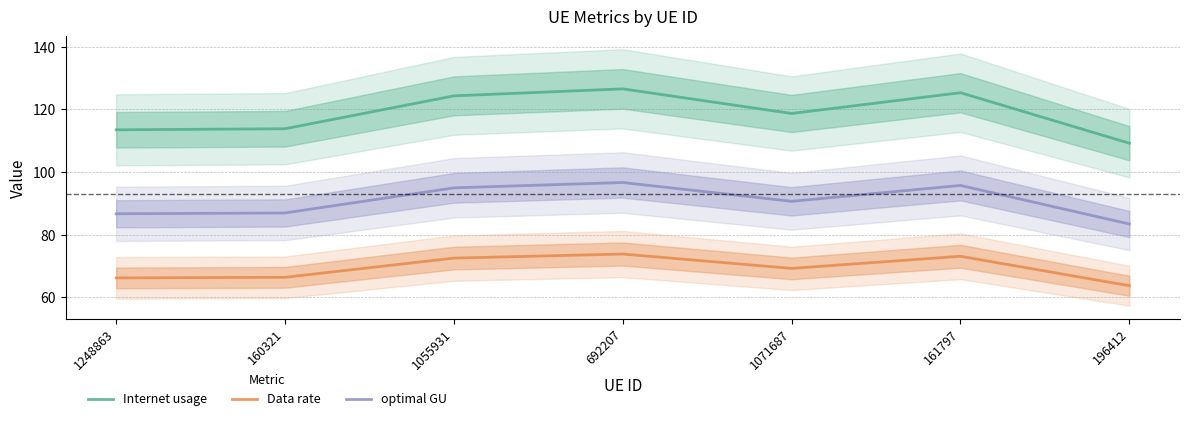

How many categories are shown in the chart?

7